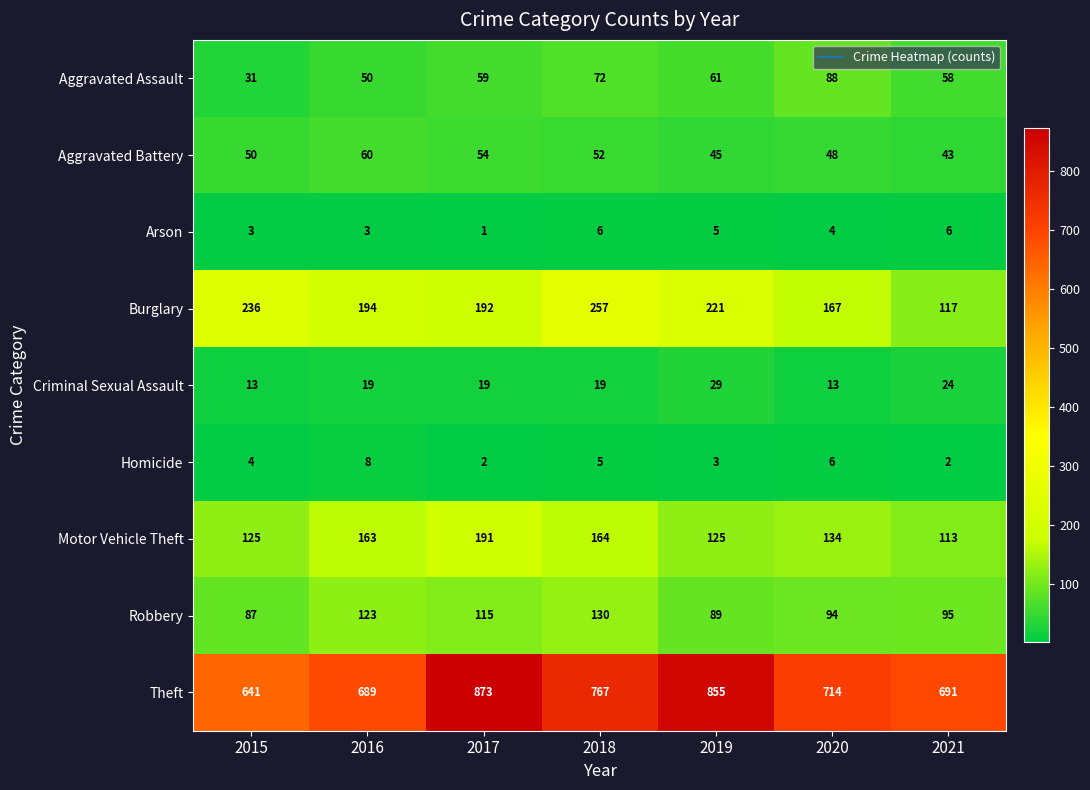

At which category does the chart reach its peak across all series?

2017